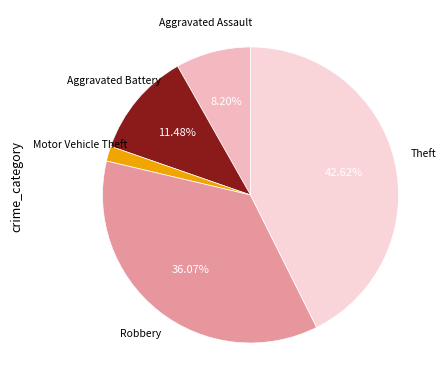

How many segments does this pie chart have?

5